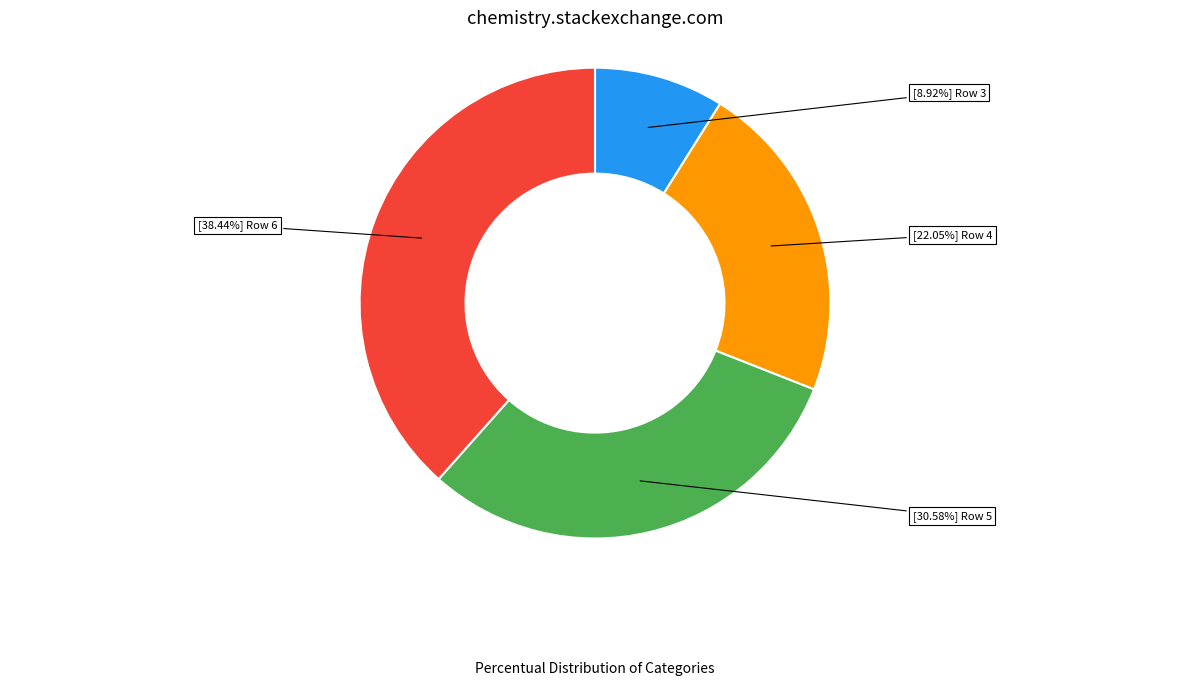

Count the number of slices in the pie.

4